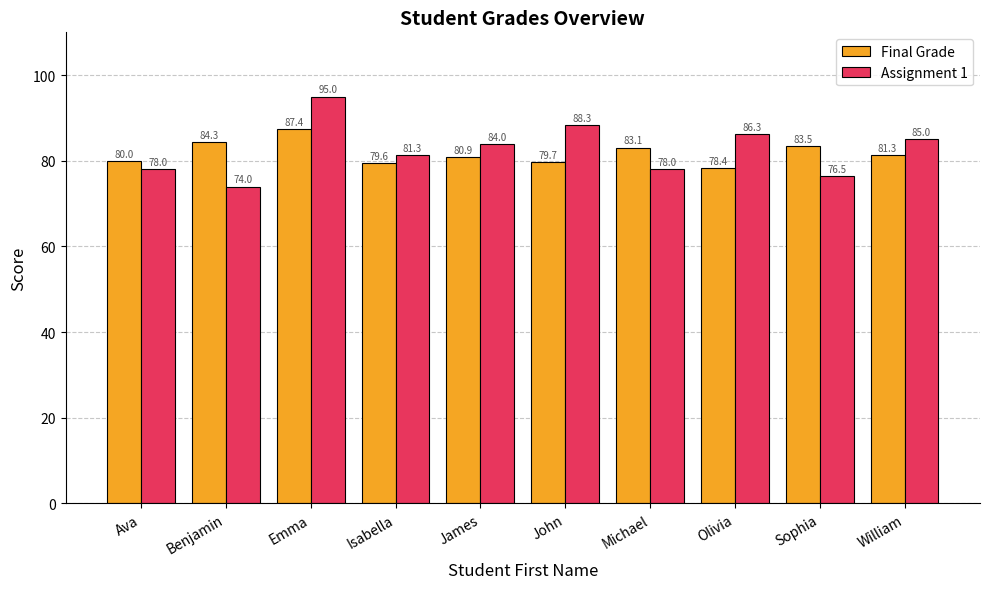

At which label is Final Grade closest to 82?

William